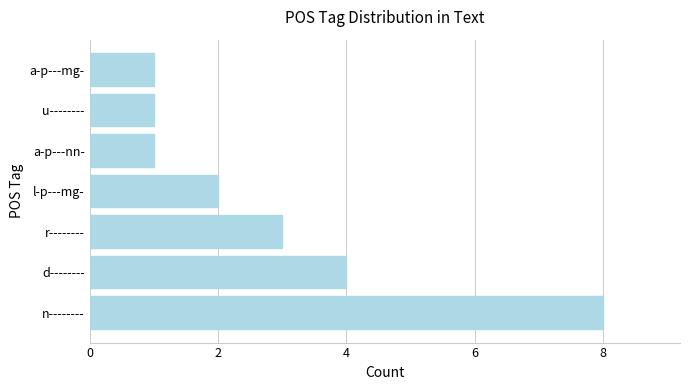

What is the difference between the maximum and minimum values?

7